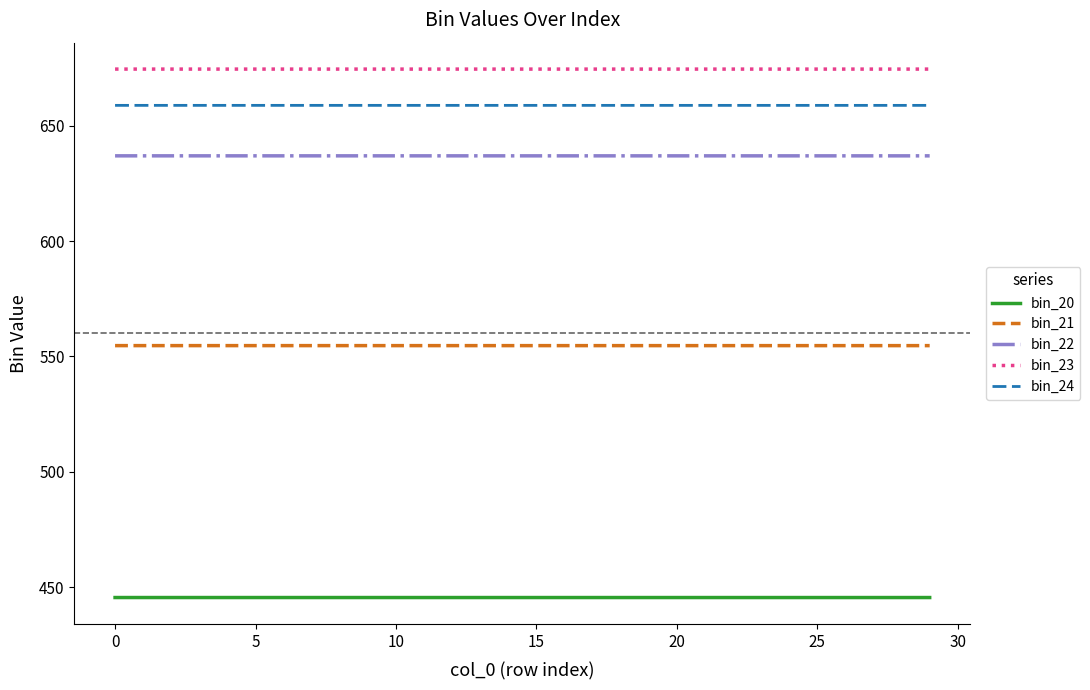

List the series in order of their peak value, lowest first.

bin_20, bin_21, bin_22, bin_24, bin_23